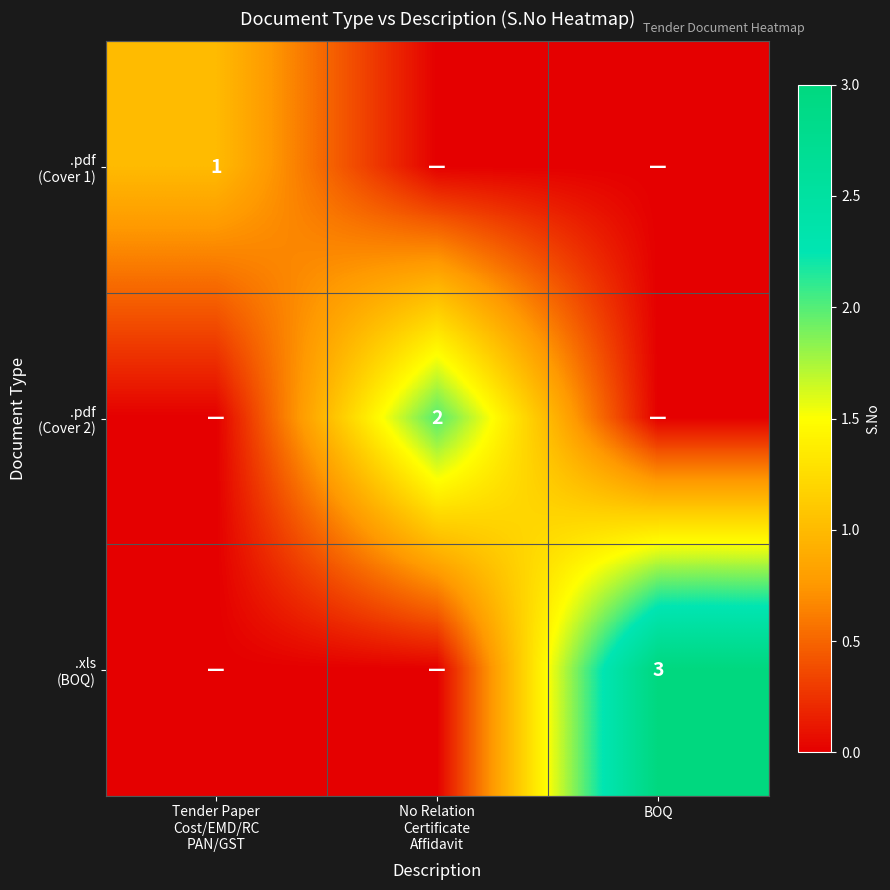

What is the difference between the maximum and minimum values in the .pdf (Cover 1) series?

1